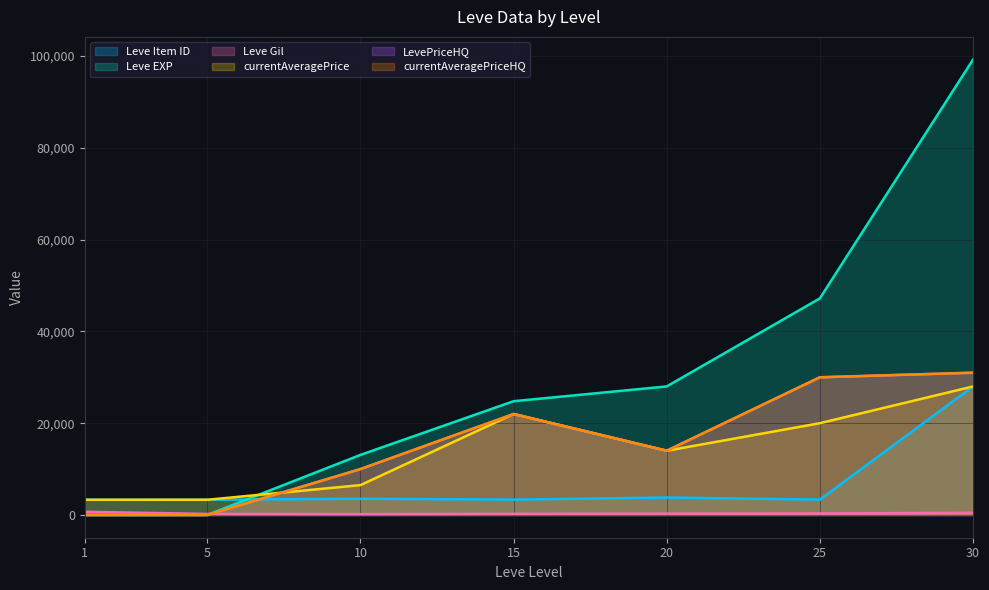

Reading left to right, list all the values displayed in this chart.

Leve Item ID: 3307.0	3309.0	3539.0	3341.0	3800.0	3349.0	27990.0
Leve EXP: 1.0	2.0	13090.0	24790.0	28010.0	47200.0	99220.0
Leve Gil: 690.0	220.0	172.0	240.0	293.0	317.0	473.0
currentAveragePrice: 3307.0	3309.0	6499.5	22000.0	13999.0	19995.0	28000.0
LevePriceHQ: 0.0	0.0	9995.0	22000.0	13999.0	30000.0	31000.0
currentAveragePriceHQ: 0.0	0.0	9995.0	22000.0	13999.0	30000.0	31000.0